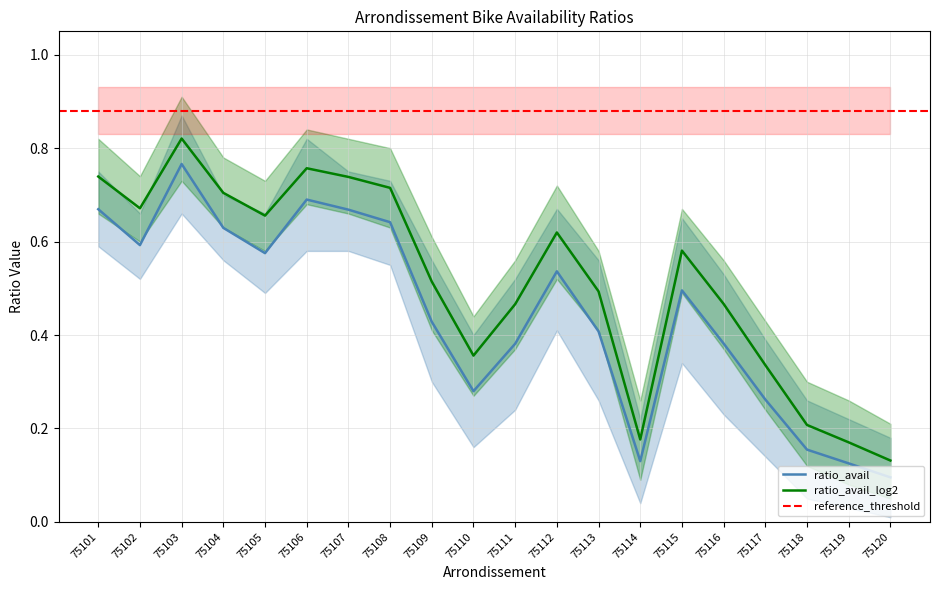

Which series has the largest total across all categories?

ratio_avail_log2